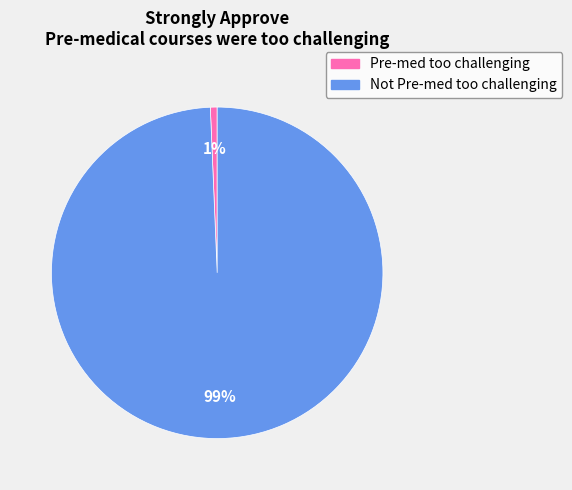

How many segments does this pie chart have?

2